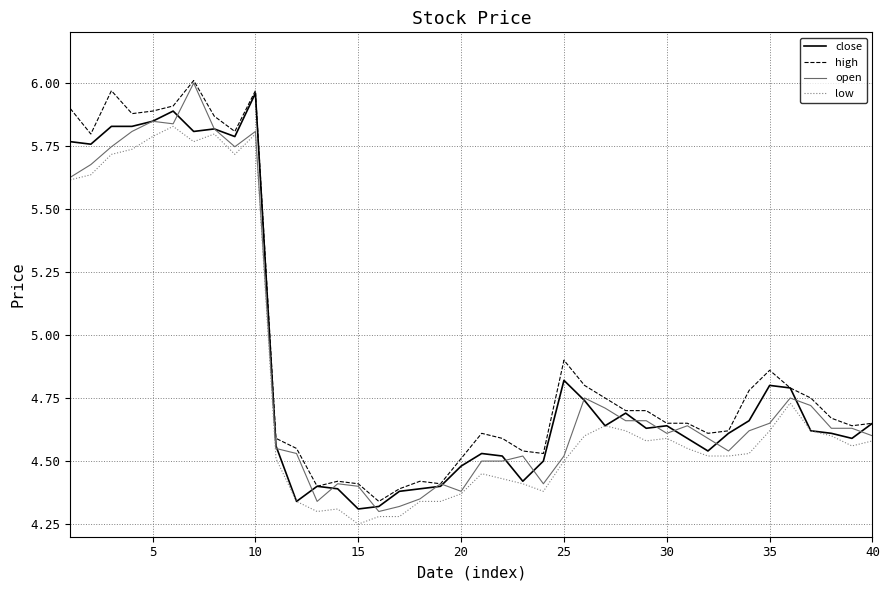

True or false: low and high cross at least once.

False